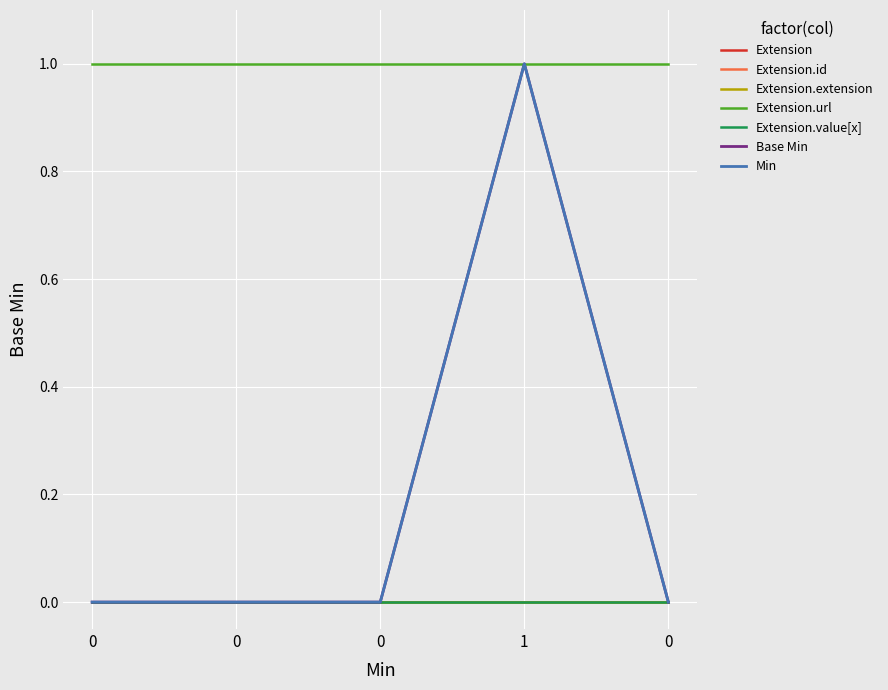

Which series has the largest total across all categories?

Extension.url